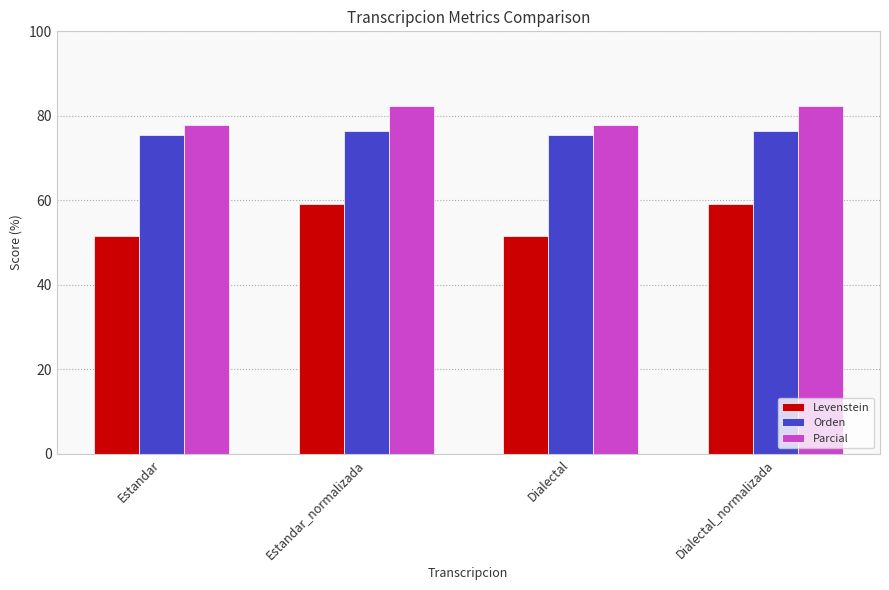

Where does the Levenstein series first go above 59?

Estandar_normalizada